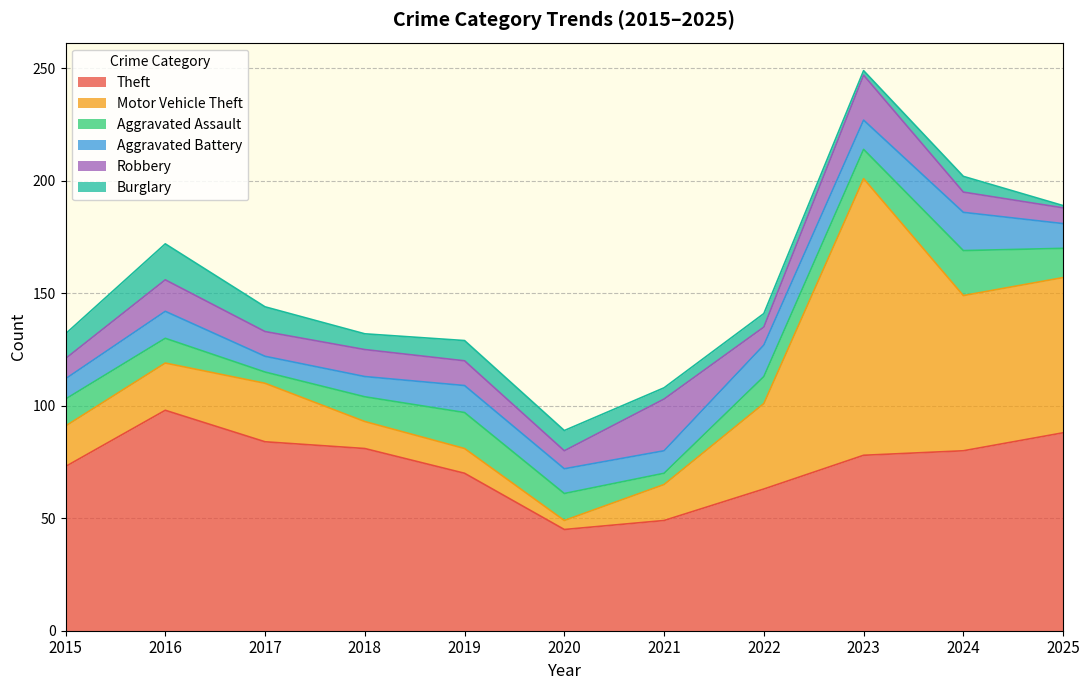

Where is Burglary nearest to the value 8?

2018